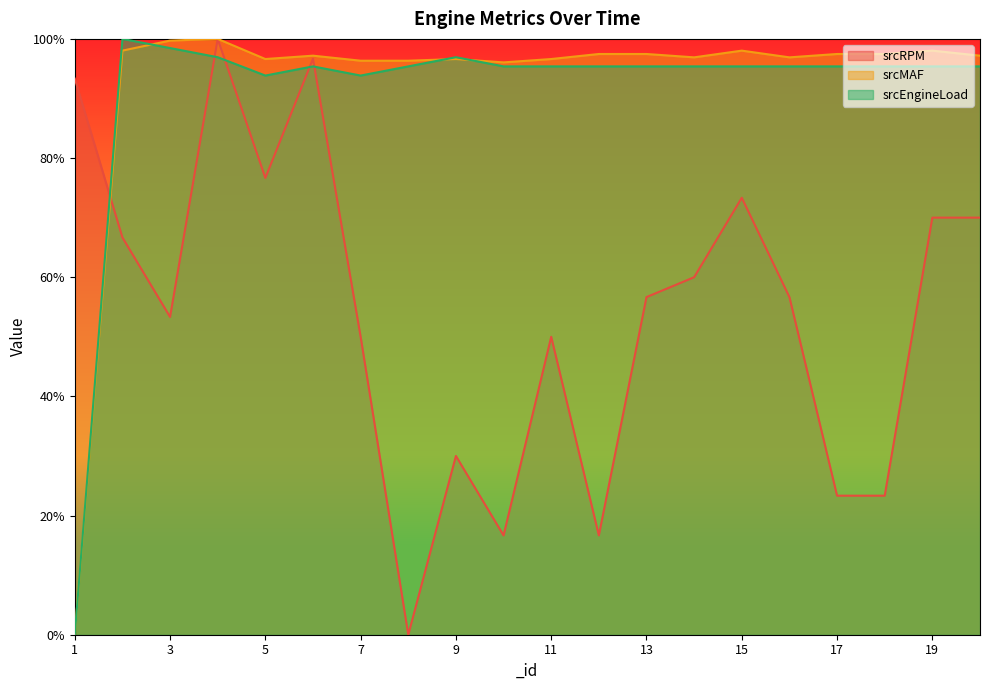

Which series has the largest total across all categories?

srcMAF